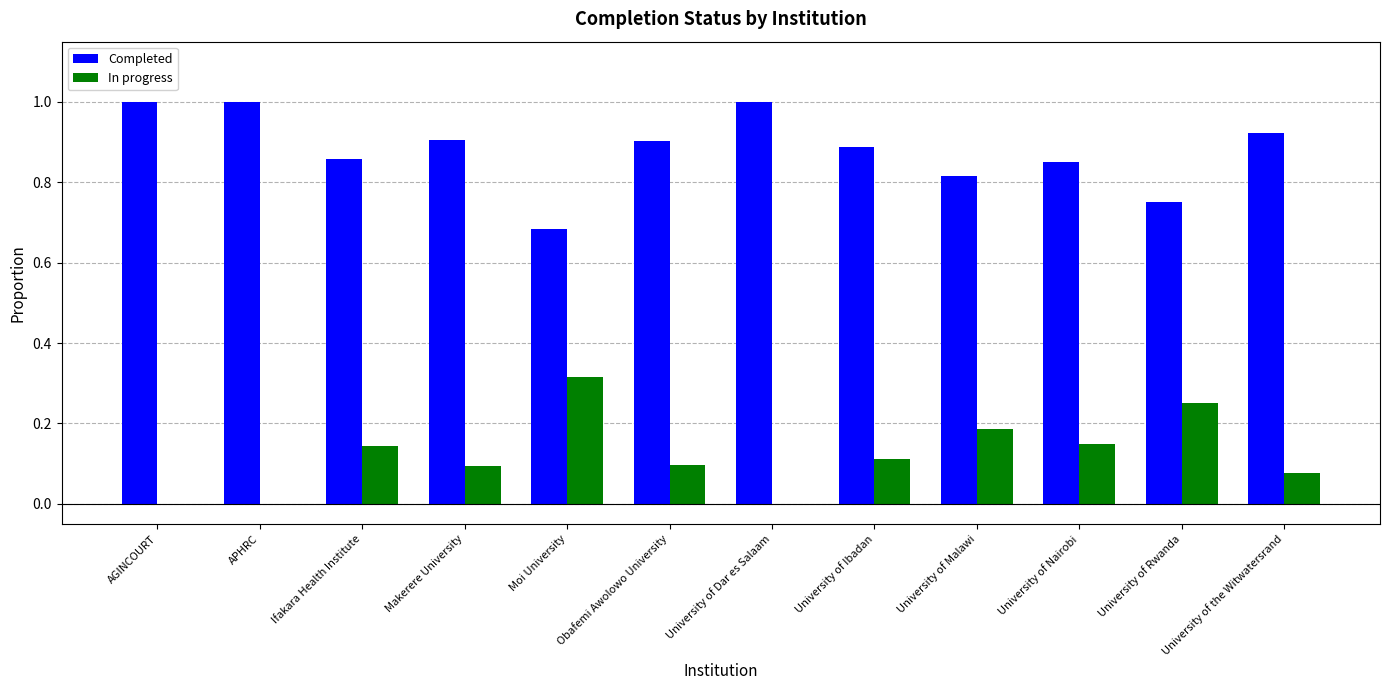

True or false: In progress has a value of 0.0 at APHRC.

True